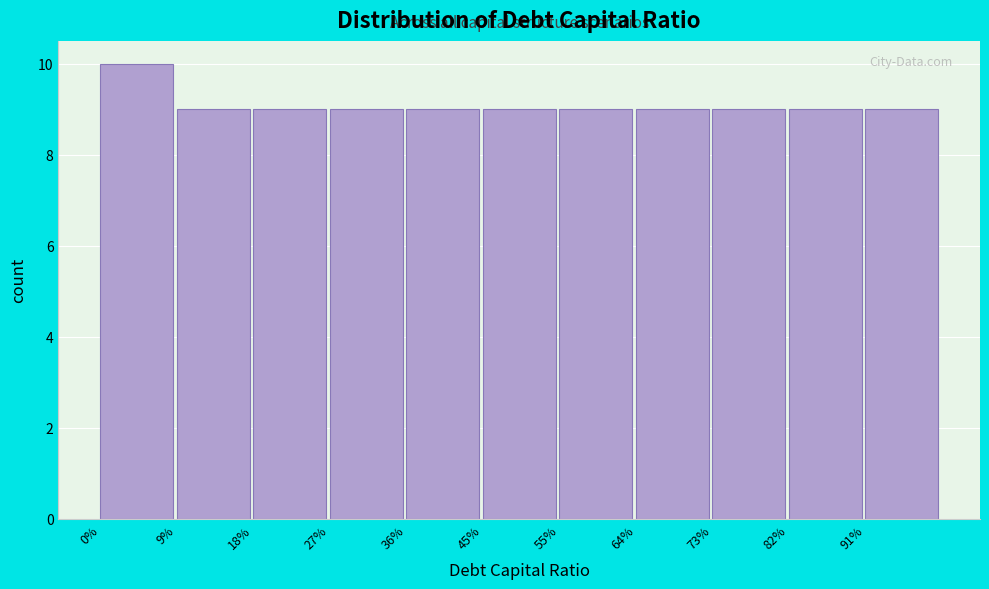

Reading left to right, list all the values displayed in this chart.

0%=10	9%=9	18%=9	27%=9	36%=9	45%=9	55%=9	64%=9	73%=9	82%=9	91%=9